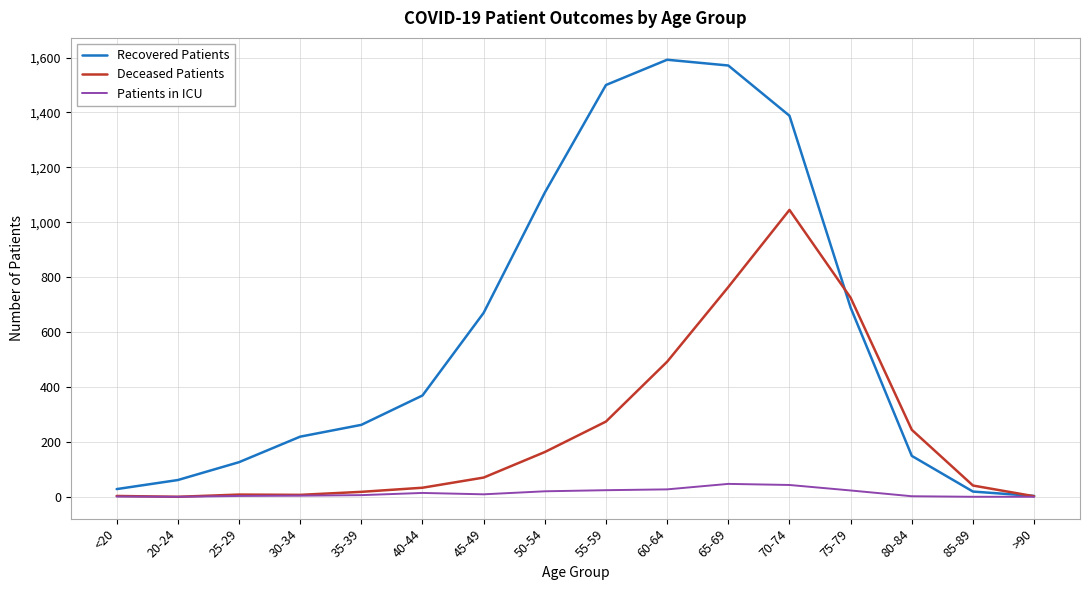

At how many categories does at least one series exceed 607?

7